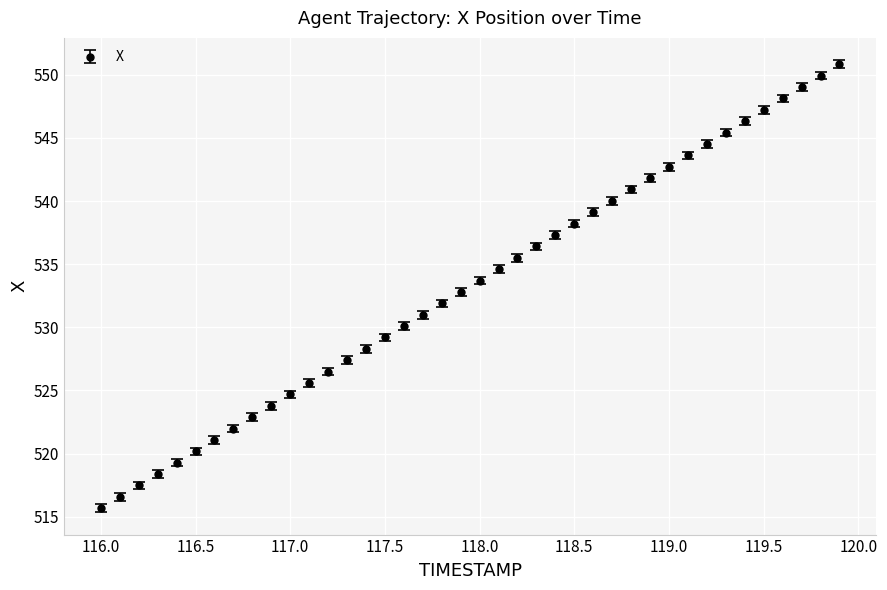

What is the value of the 27th point from the left?

539.1